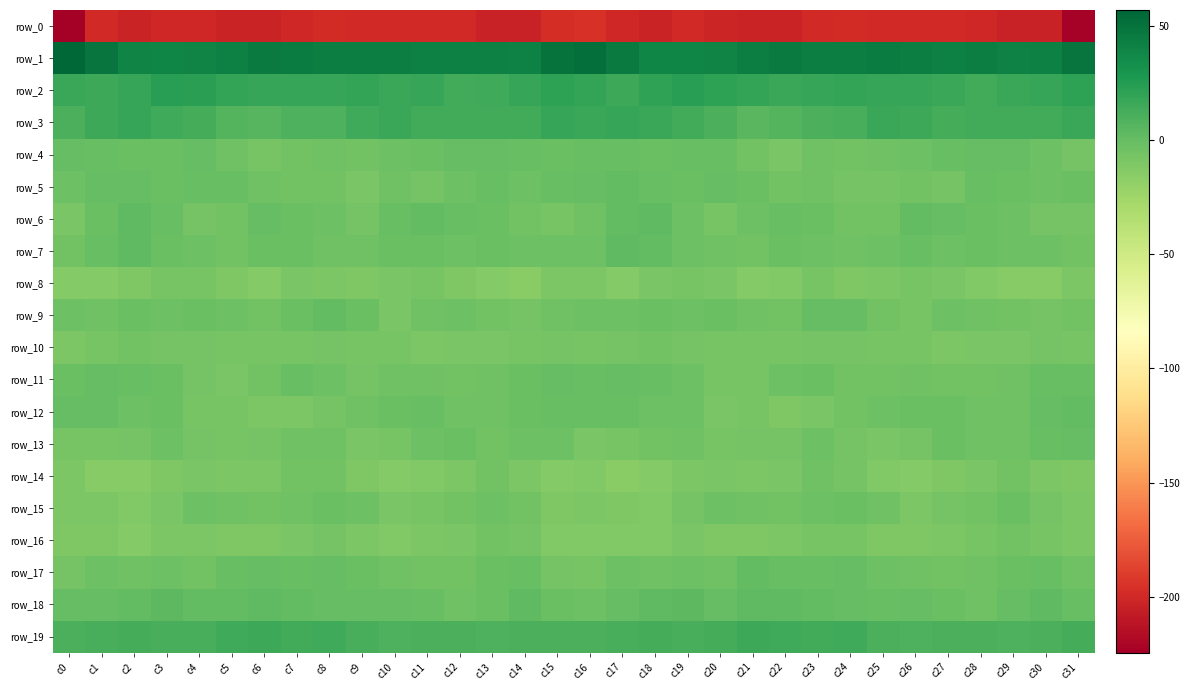

How many negative values does the row_11 series have?

30